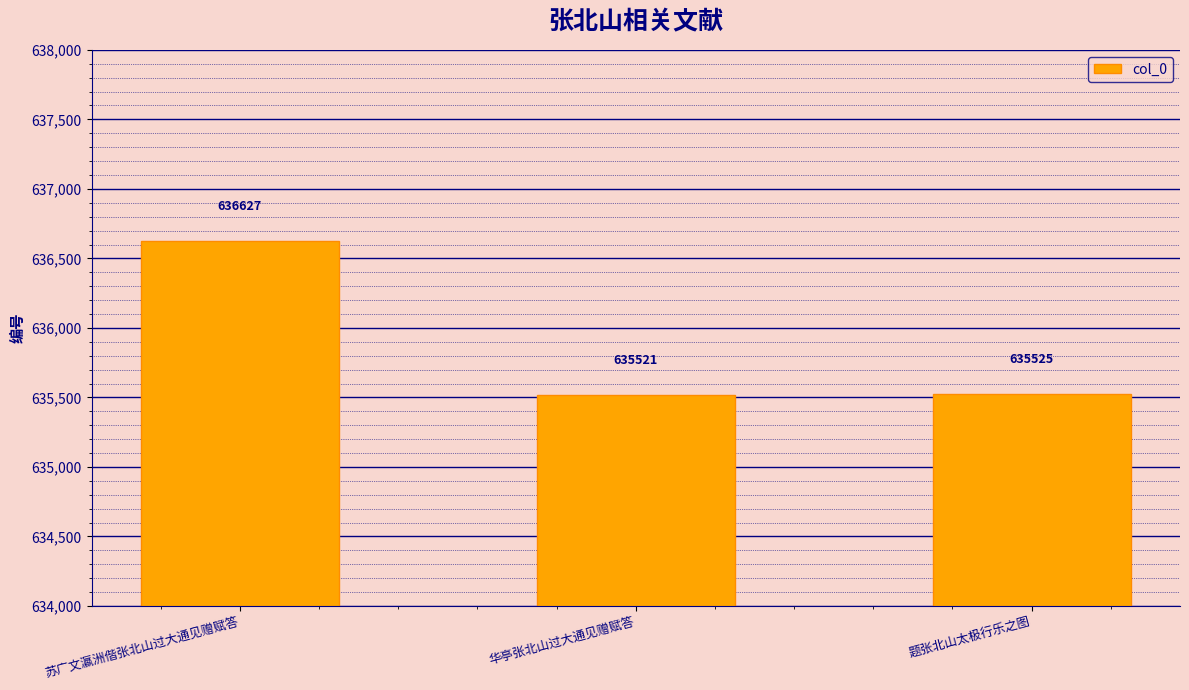

Where does the data first go above 635525?

苏广文瀛洲偕张北山过大通见赠赋答